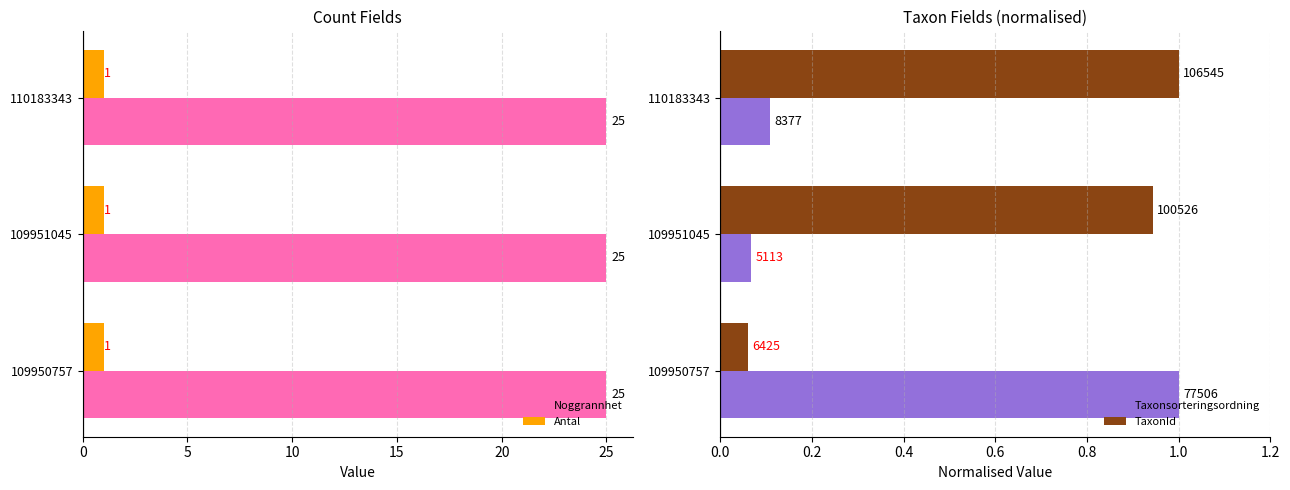

What is the sum of all Antal values?

3